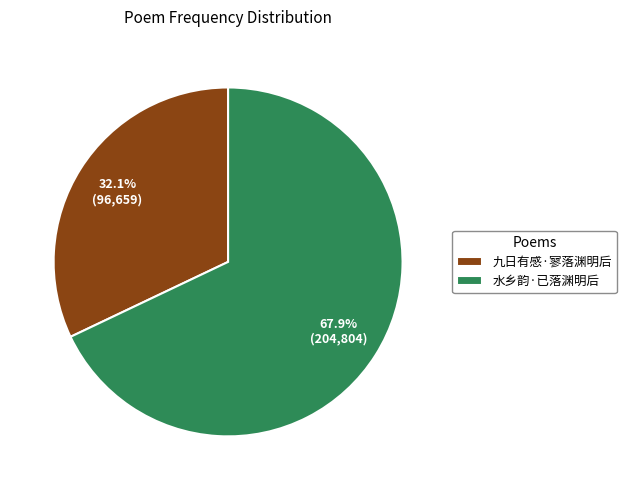

Combined, what portion of the pie is 九日有感·寥落渊明后 and 水乡韵·已落渊明后?

100.0%